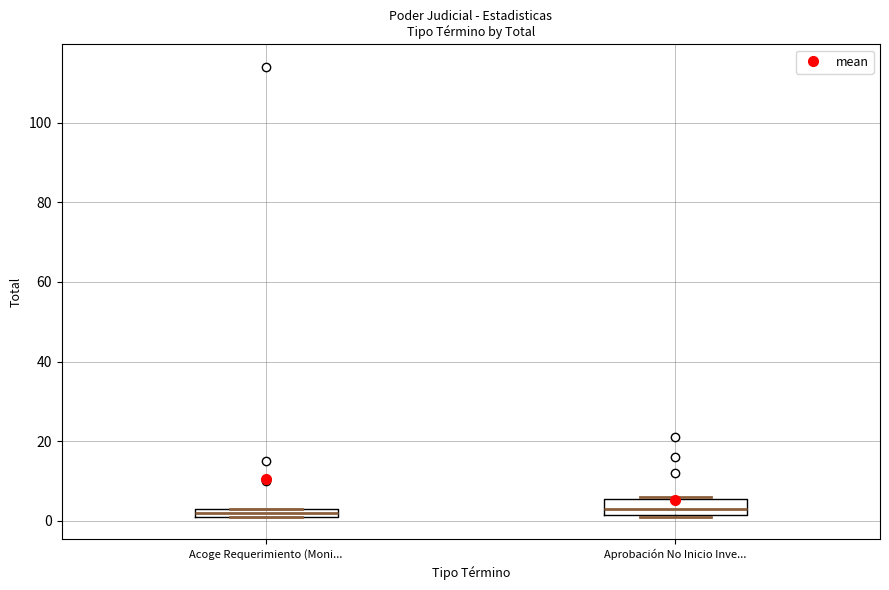

Which box is the tallest, from its lower edge to its upper edge?

Aprobación No Inicio Inve...